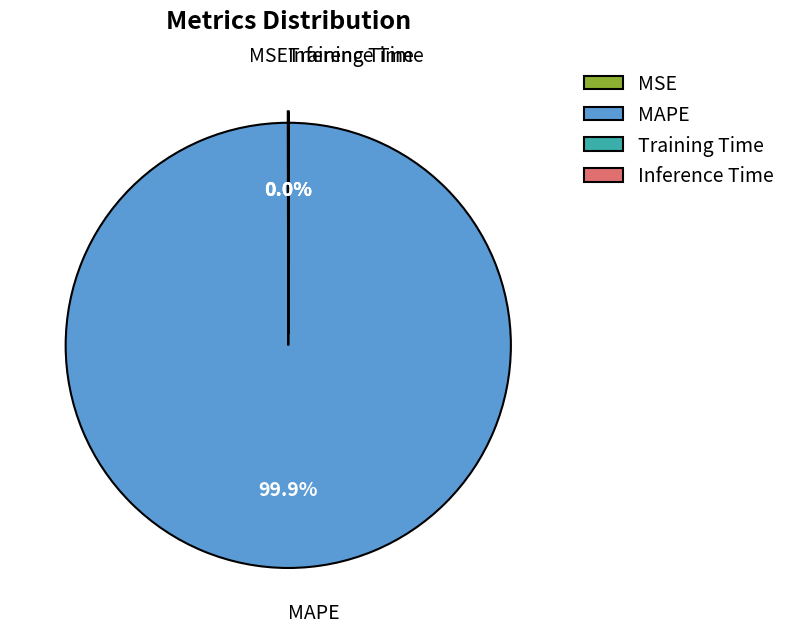

Which category accounts for the majority?

MAPE